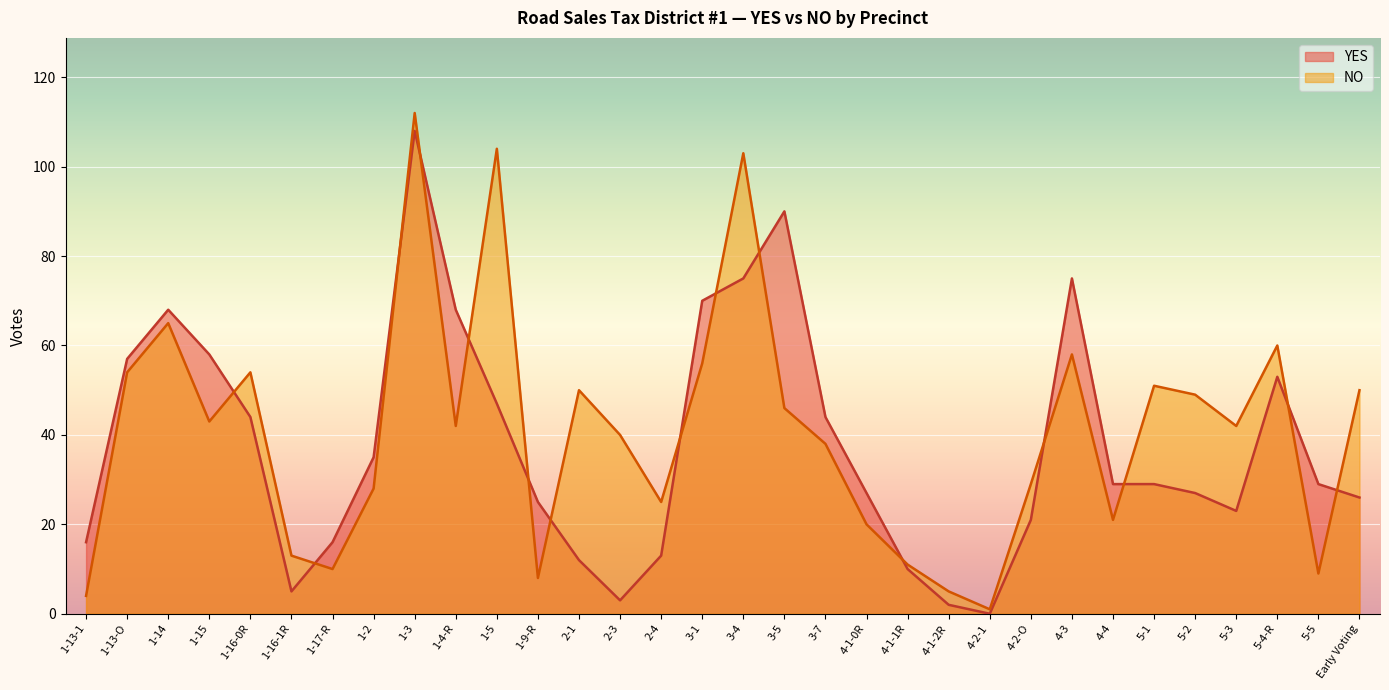

What position from the right is 1-13-1?

32